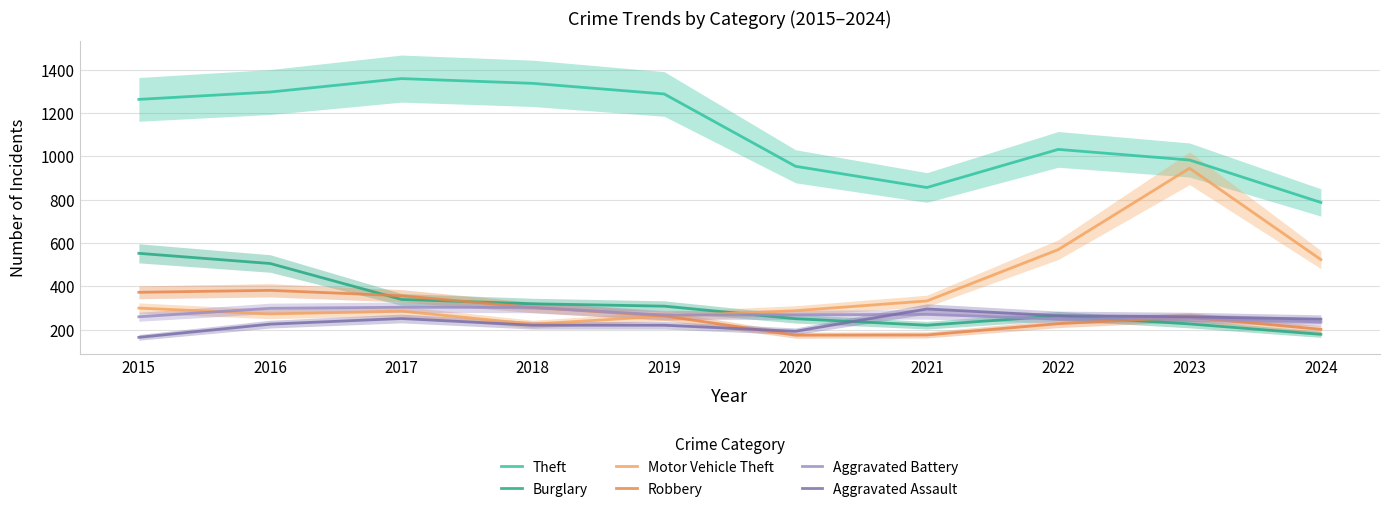

Which category has the highest value in the Aggravated Battery series?

2017